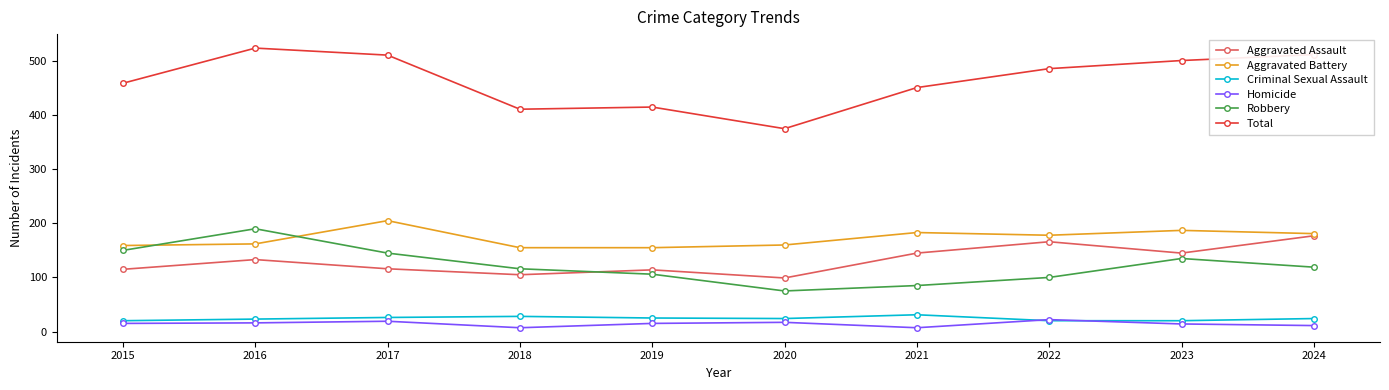

What is the sum of the Robbery values at 2016 and 2021?

275